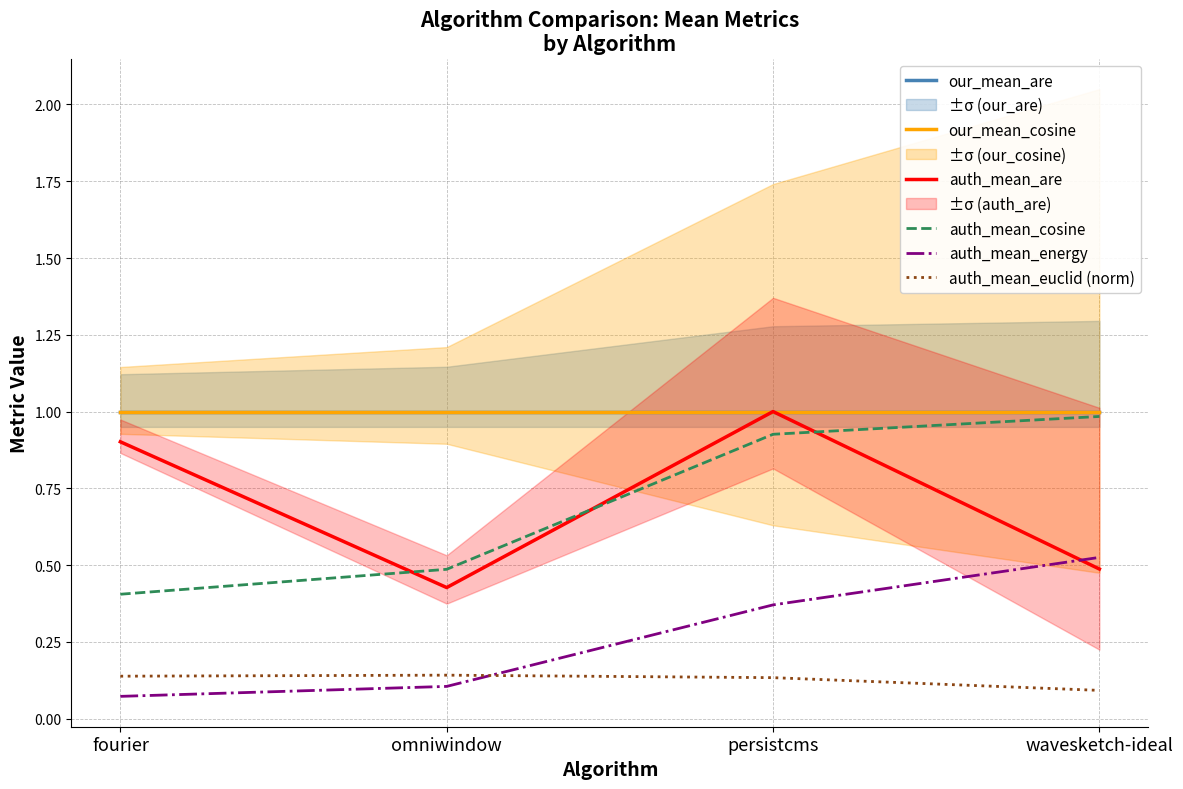

True or false: our_mean_are and our_mean_cosine intersect in this chart.

False